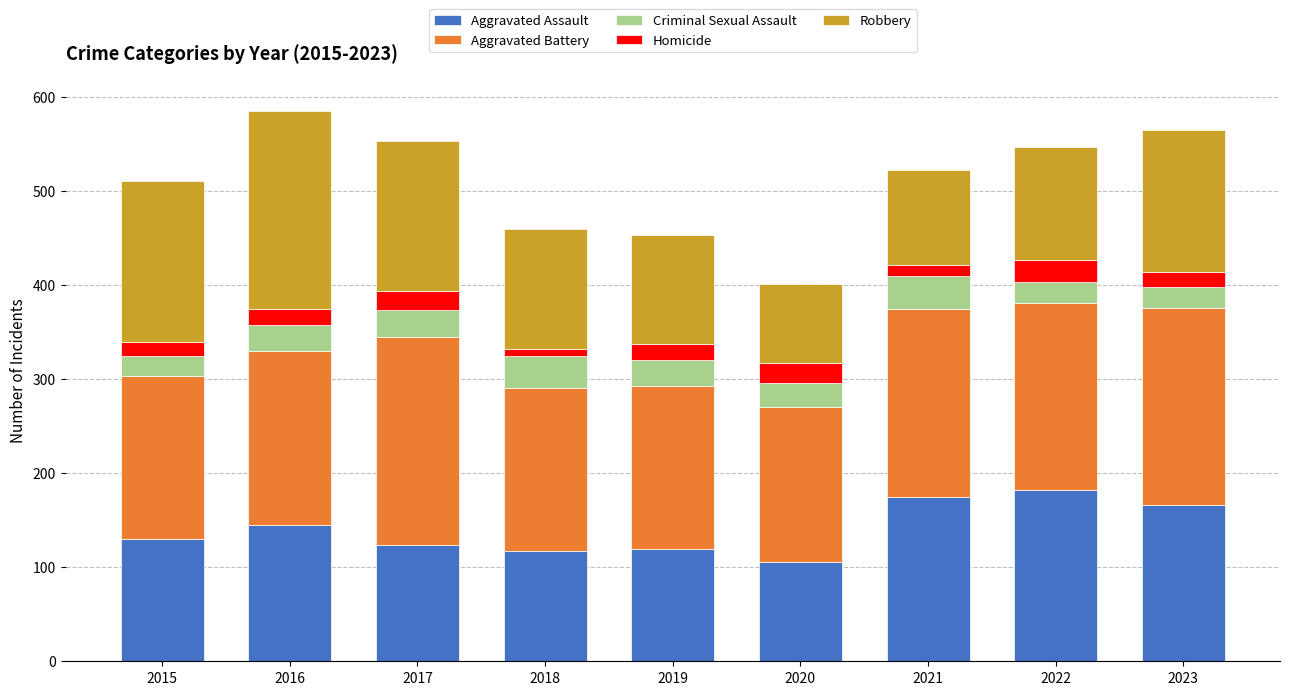

What is the value of the Aggravated Assault bar at the 7th from the left?

175